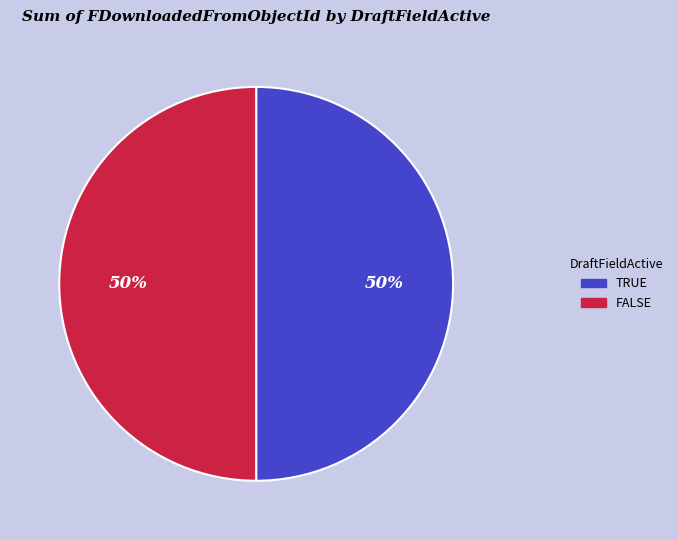

Is it true that TRUE is 59% of the pie?

False